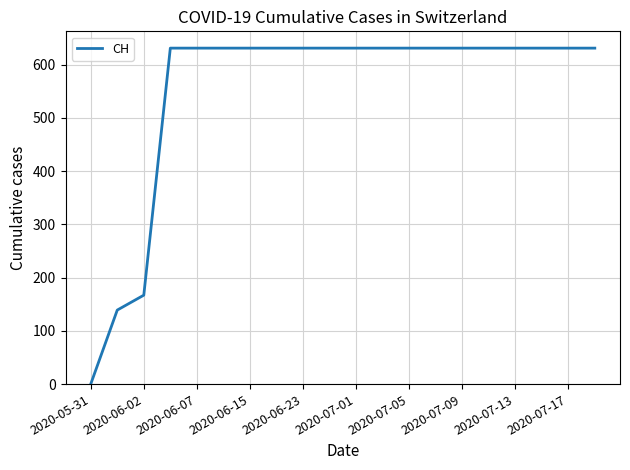

Reading left to right, extract all data points from this chart.

0	139	167	631	631	631	631	631	631	631	631	631	631	631	631	631	631	631	631	631